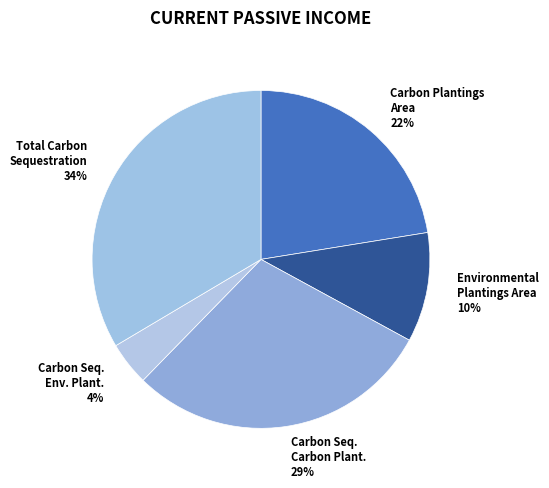

Combined, do Environmental Plantings Area 10% and Carbon Seq. Carbon Plant. 29% account for over 50%?

No